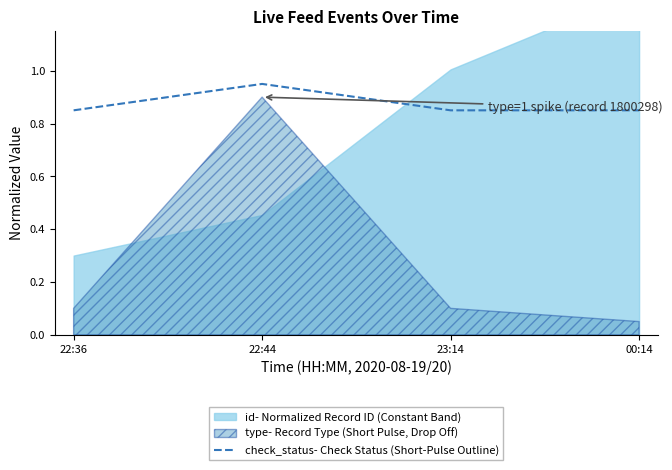

Reading right to left, extract all data points from this chart.

0.8	0.8	0.9	0.8